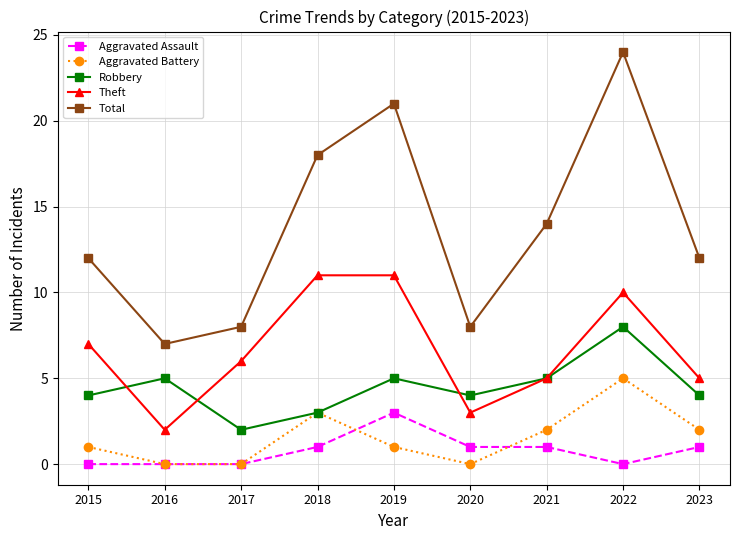

Which category has the lowest value in the Total series?

2016